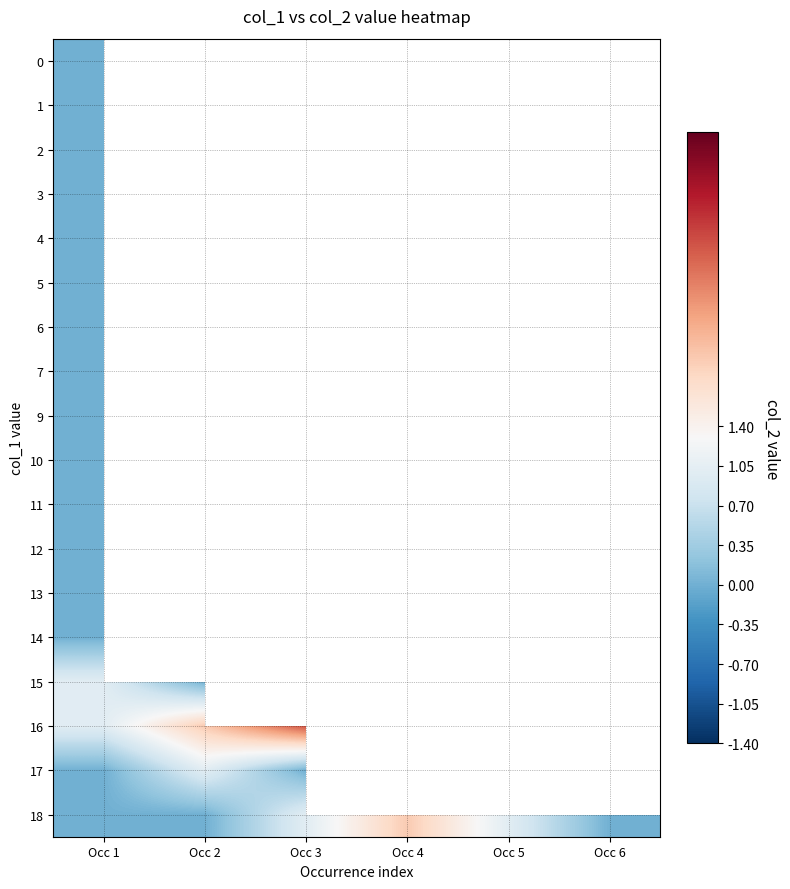

At which category is the sum across all series the highest?

Occ 1